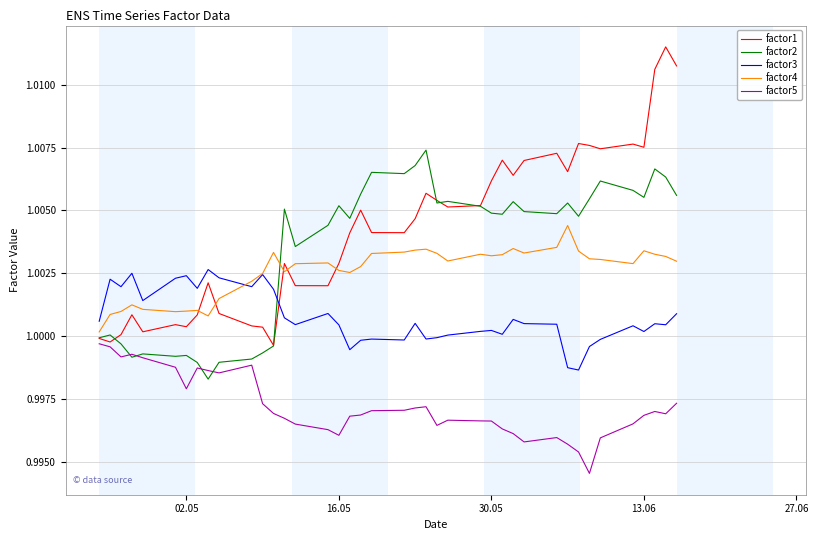

True or false: factor5 and factor4 intersect in this chart.

False